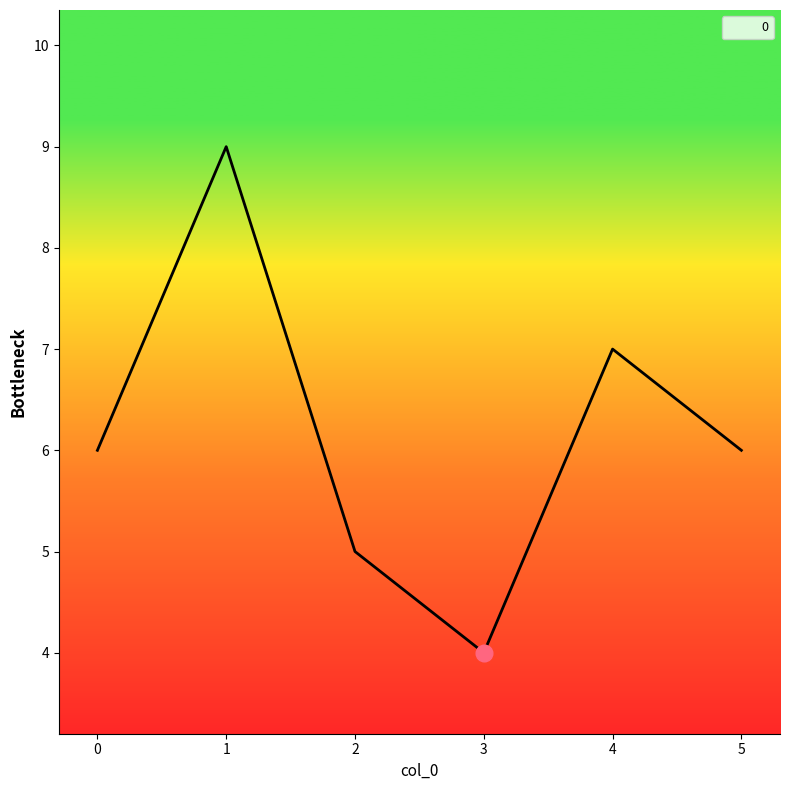

At which category does the data reach its first local valley?

3